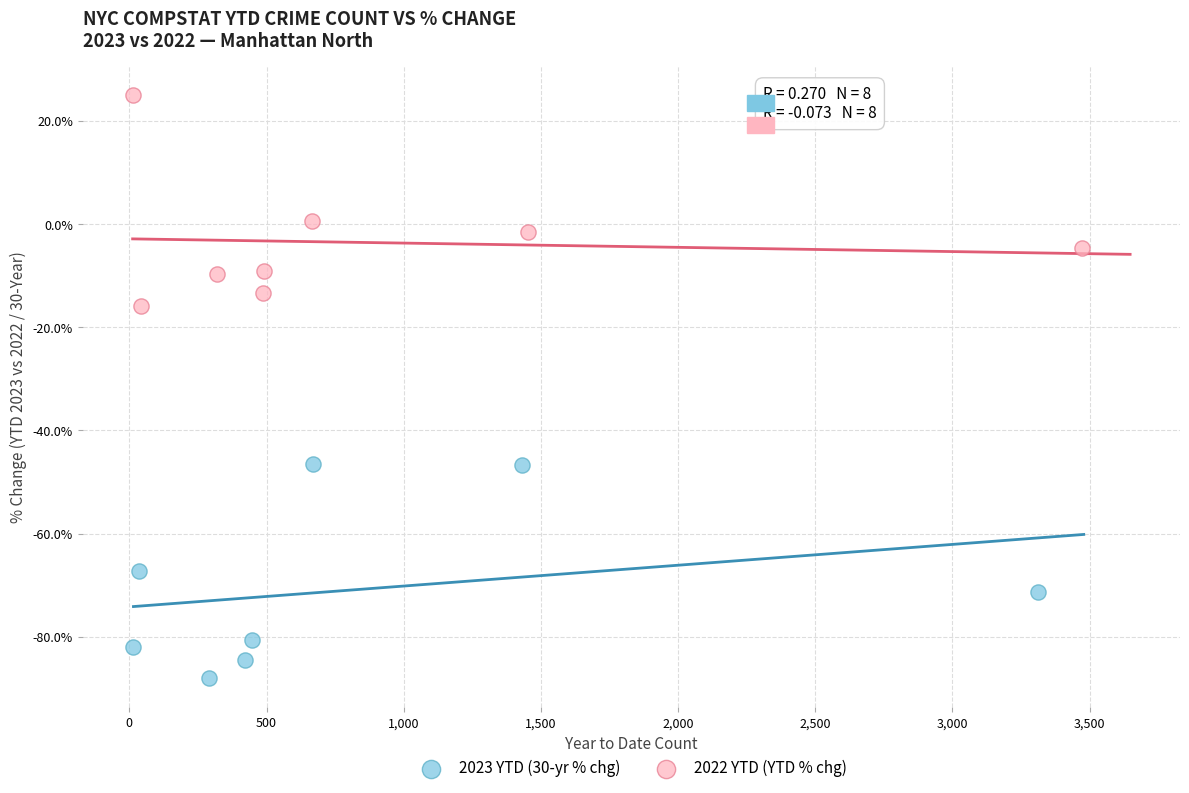

Which series reaches the maximum Y coordinate?

2022 YTD (YTD % chg)